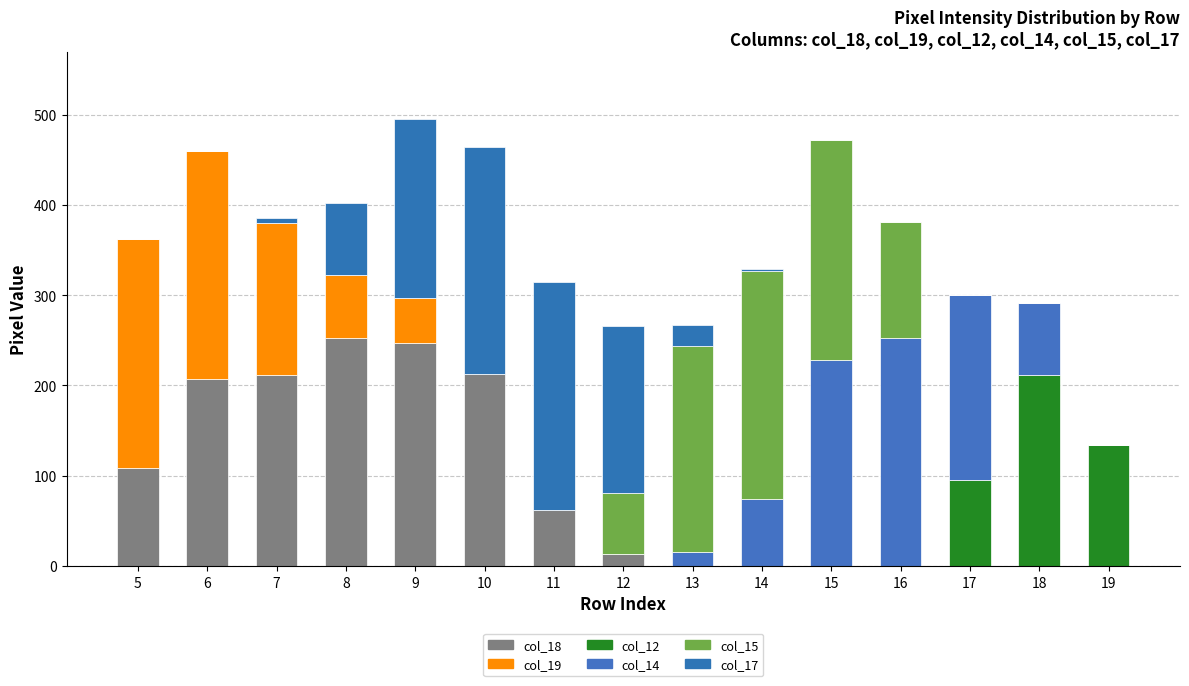

Are the bars horizontal?

No